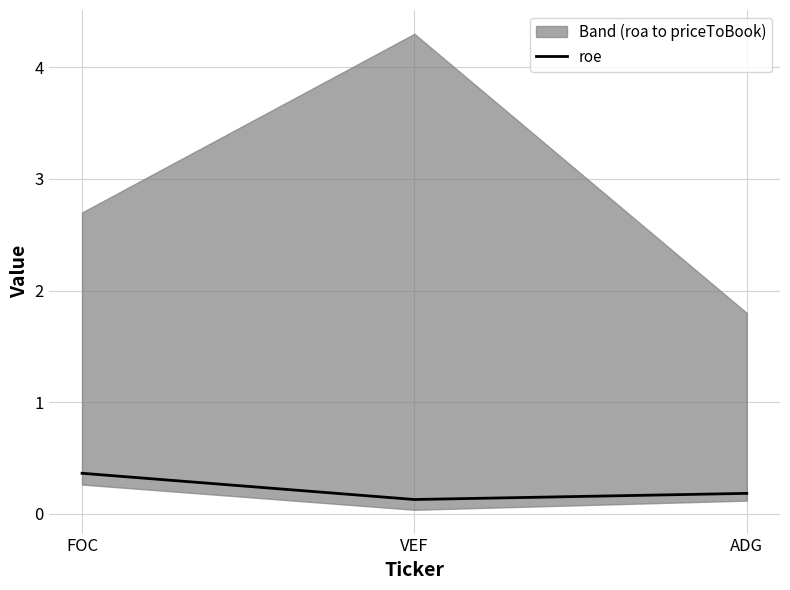

Reading right to left, what are all the values shown in this chart?

0.2	0.1	0.4